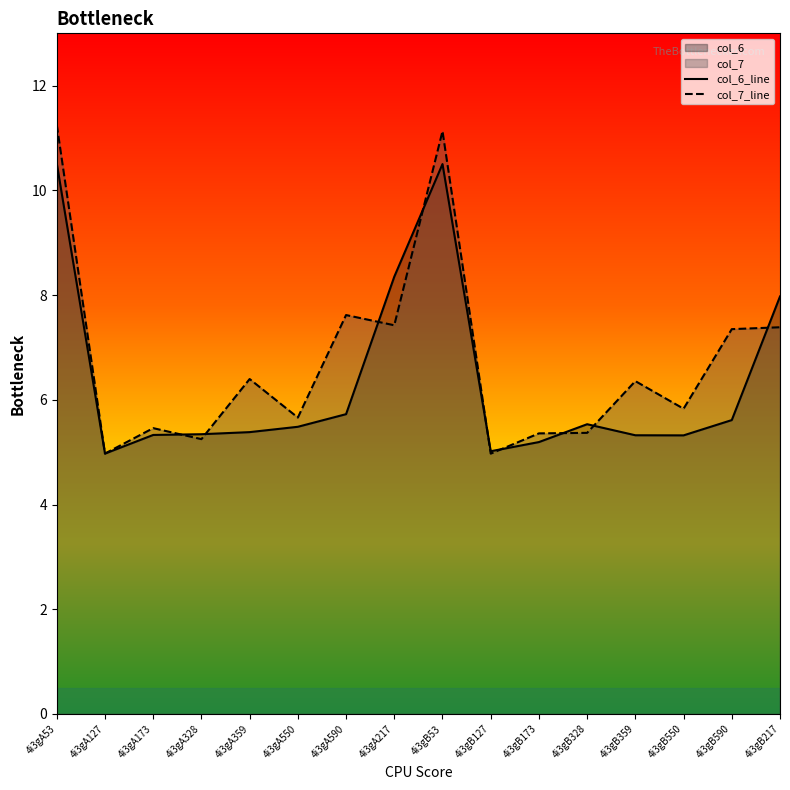

What is the difference between the maximum and minimum values in the col_6_line series?

5.5